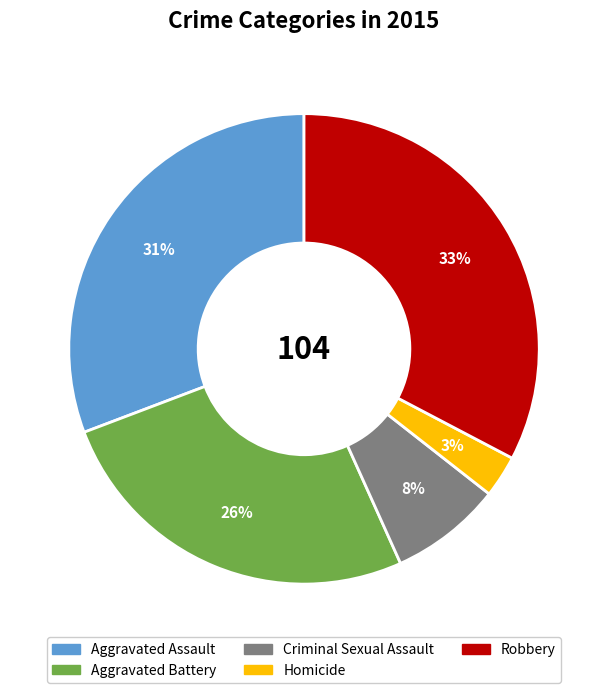

To the nearest percent, what is the difference between the largest and smallest slice percentages?

30%